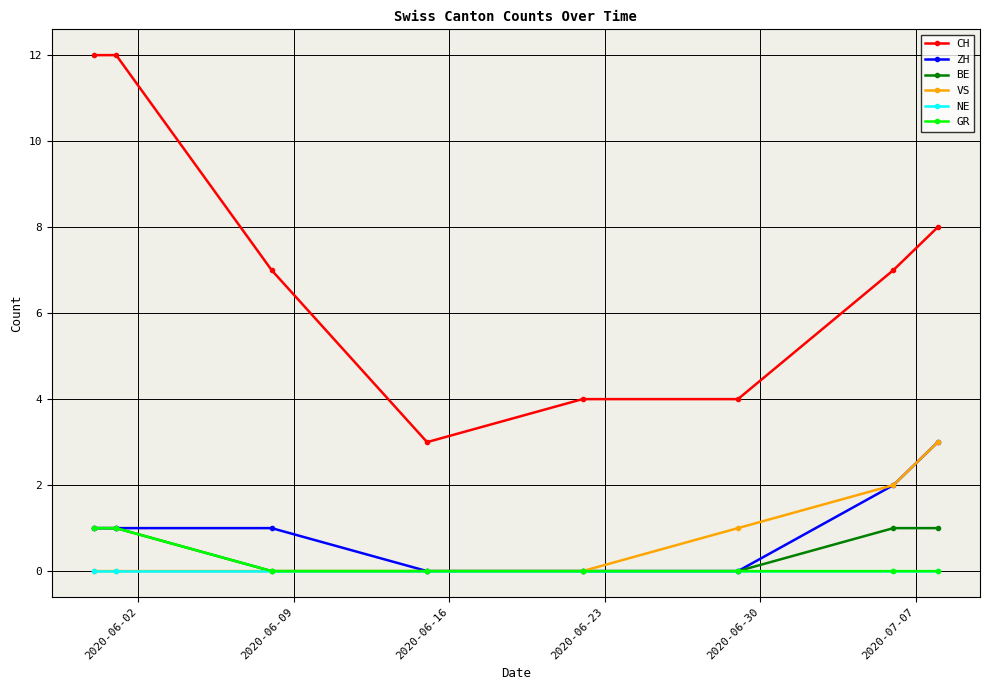

True or false: ZH and CH cross at least once.

False